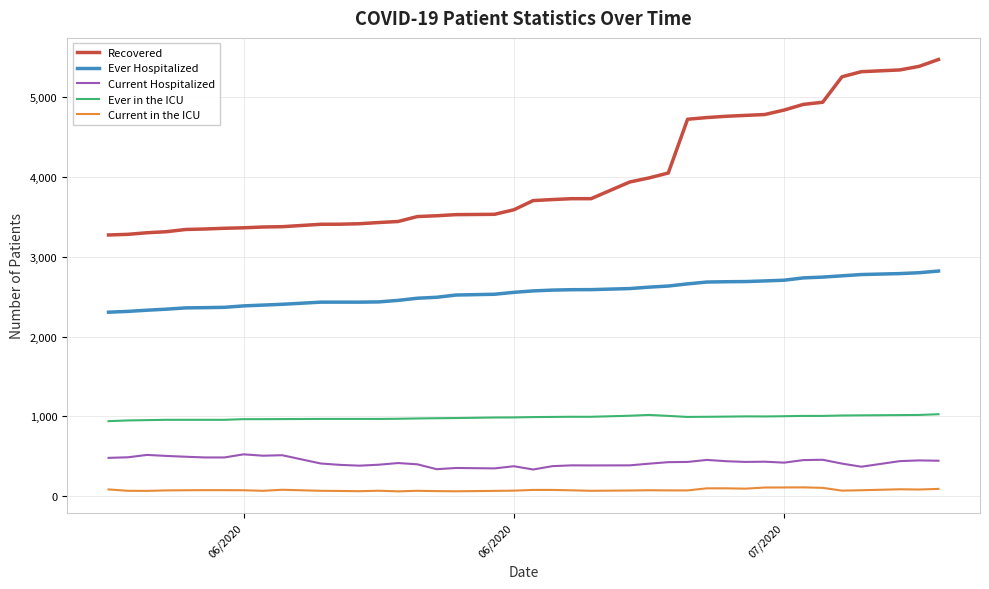

True or false: Recovered and Current in the ICU cross at least once.

False